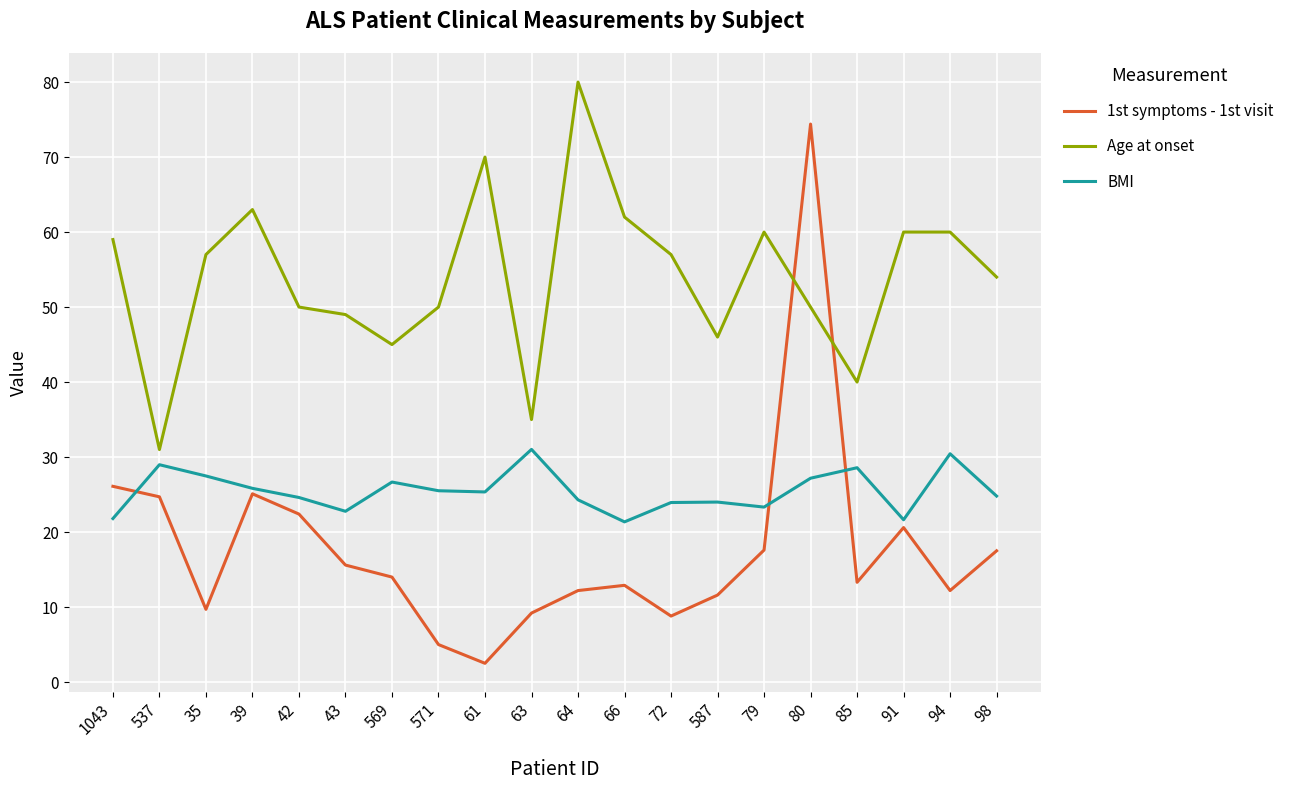

Where is 1st symptoms - 1st visit nearest to the value 38?

1043